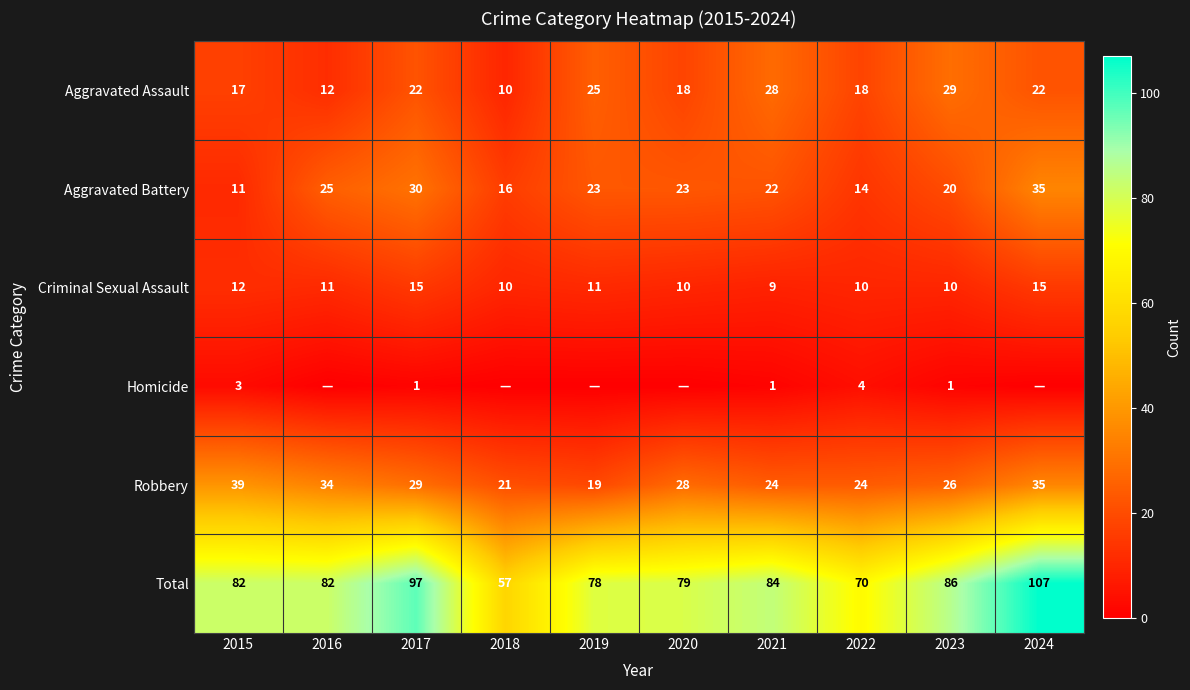

At which category does the chart reach its minimum across all series?

2016